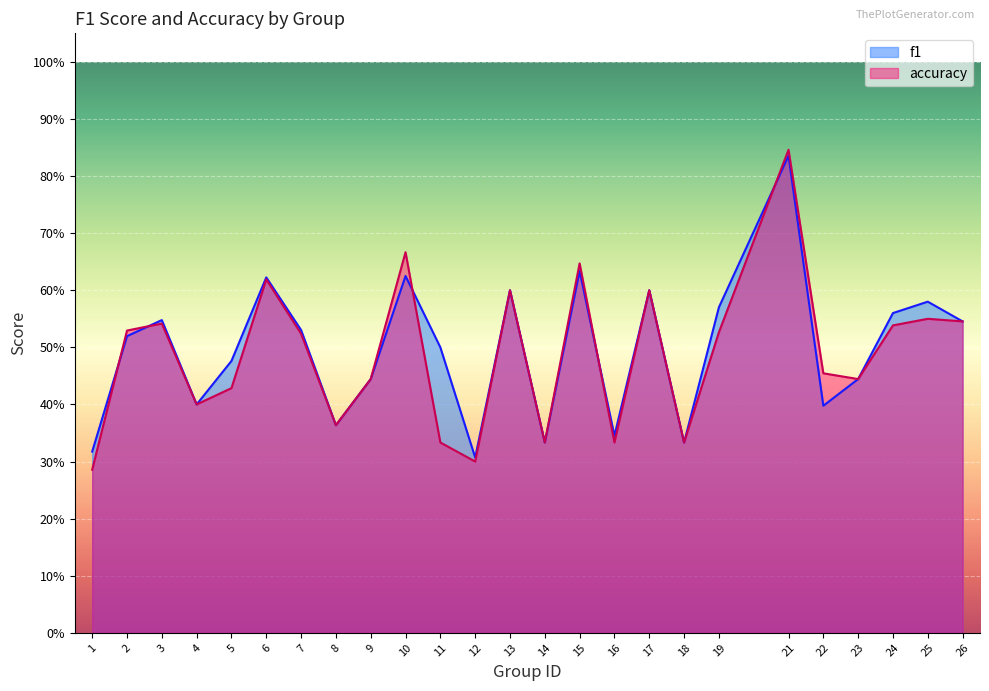

What is the value of the accuracy point at the 16th from the left?

0.3